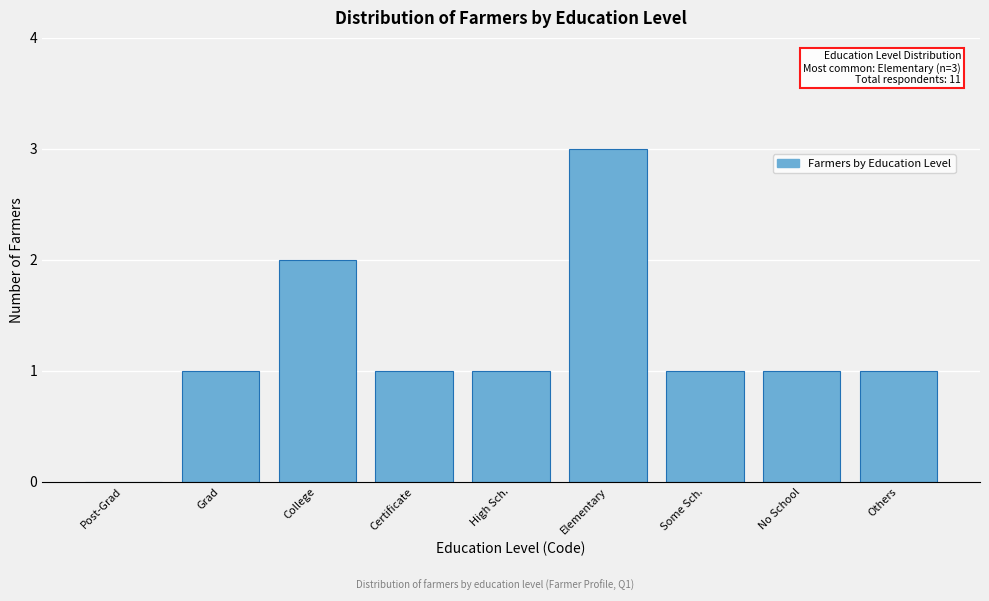

Reading left to right, list all the values displayed in this chart.

Post-Grad=0	Grad=1	College=2	Certificate=1	High Sch.=1	Elementary=3	Some Sch.=1	No School=1	Others=1